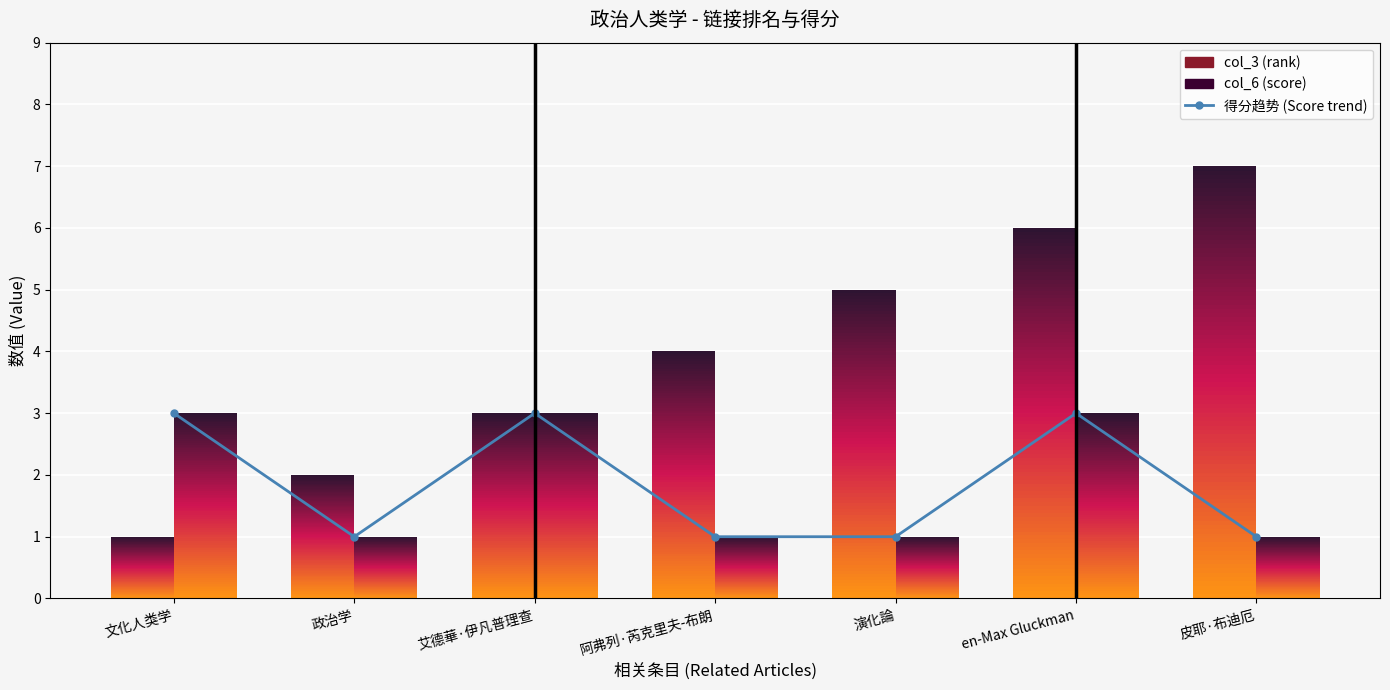

What is the average value?

2